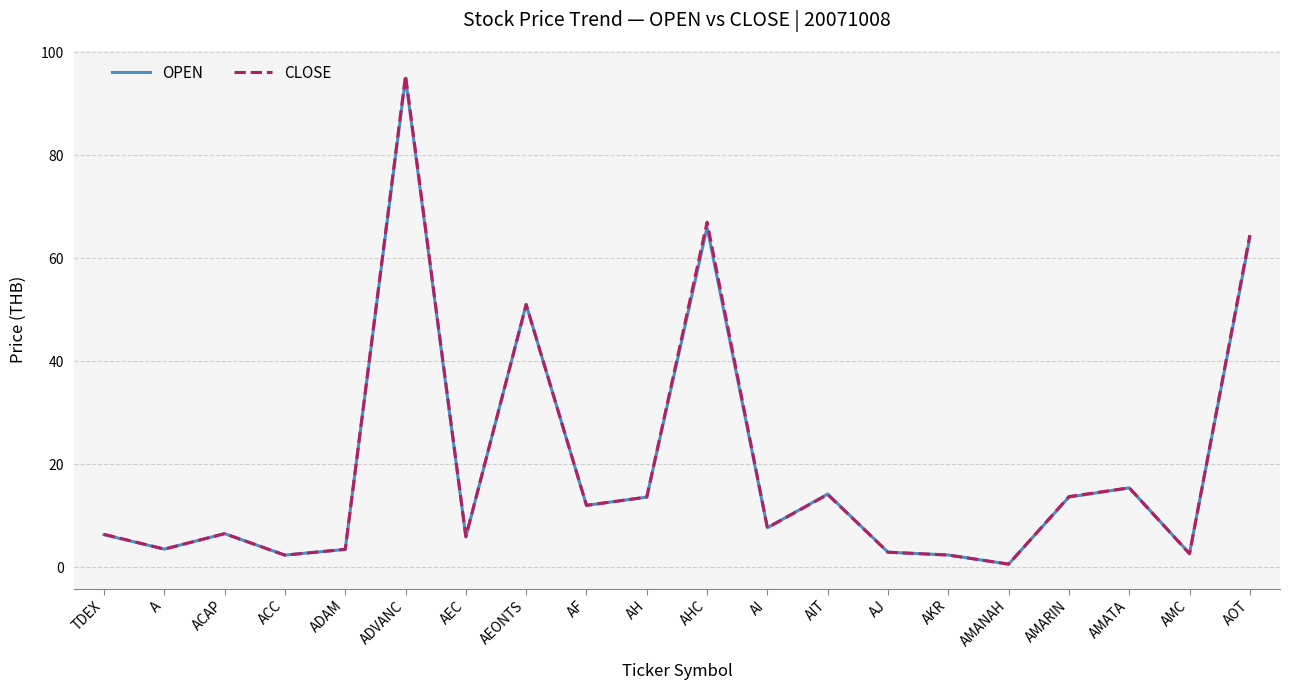

At how many categories does at least one series exceed 1?

19